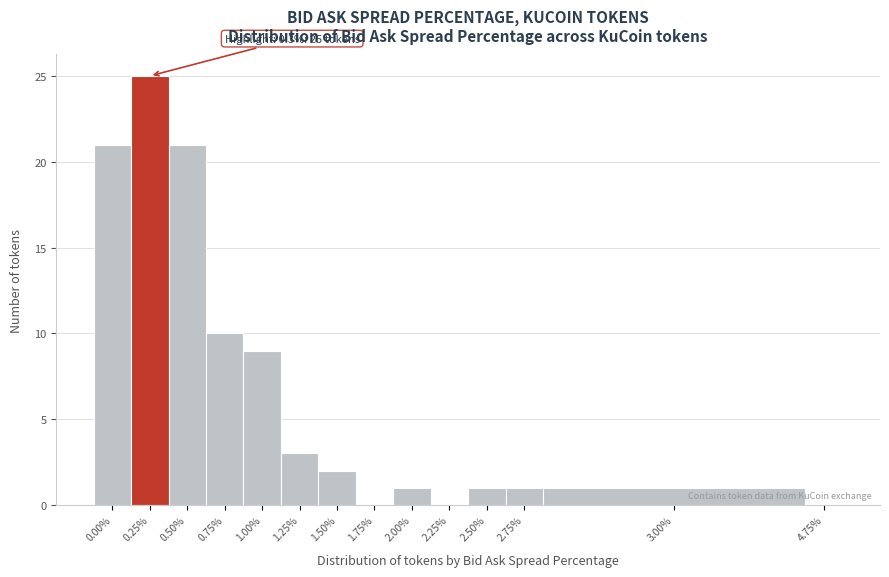

Reading left to right, transcribe all the data shown in this chart.

0.00%=21	0.25%=25	0.50%=21	0.75%=10	1.00%=9	1.25%=3	1.50%=2	1.75%=0	2.00%=1	2.25%=0	2.50%=1	2.75%=1	3.00%=1	4.75%=0